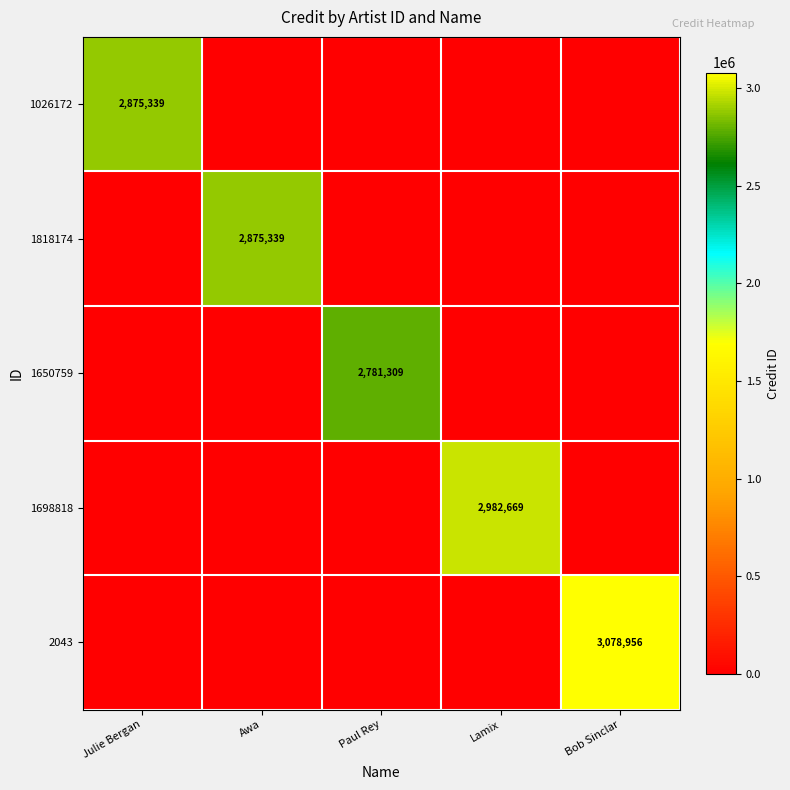

Is the value of 2043 at Lamix greater than the value of 1026172 at Bob Sinclar?

No